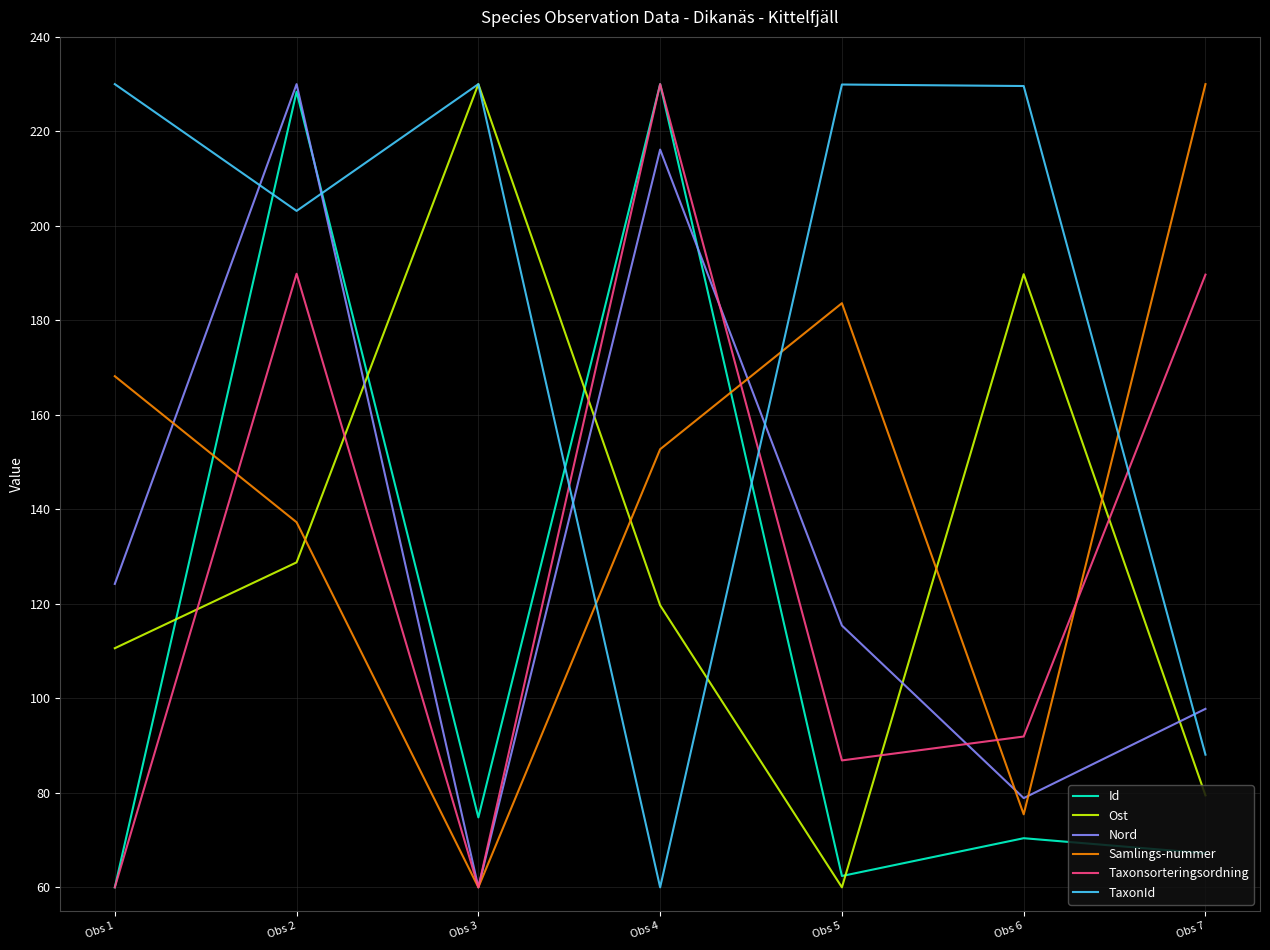

How many lines are shown in the chart?

6